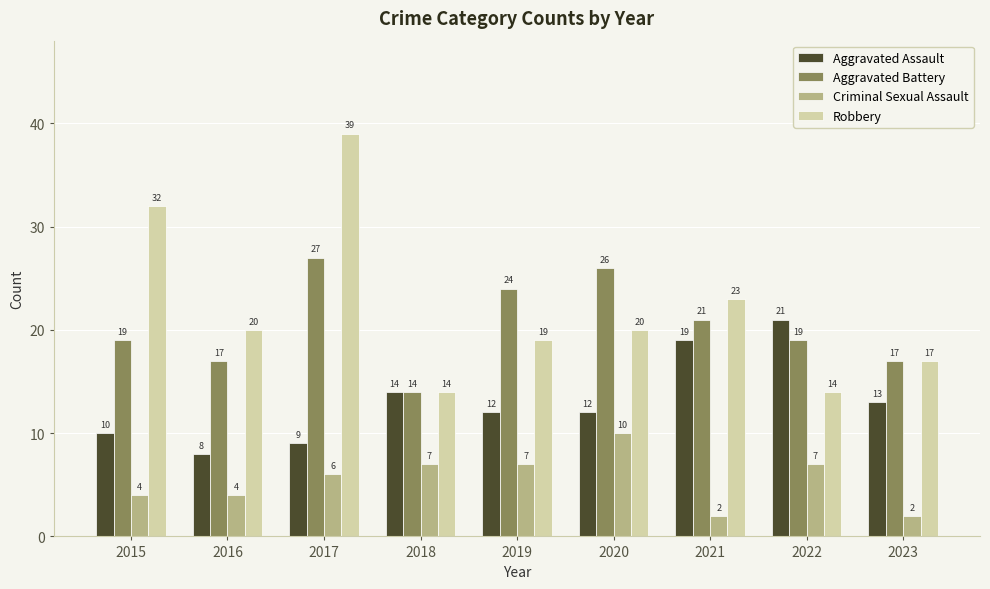

The value of Aggravated Battery at 2017 is 27. True or false?

True